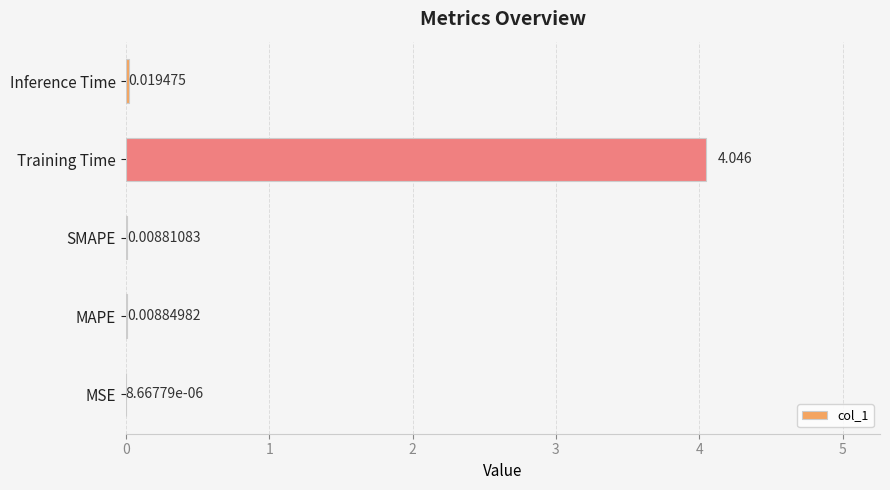

Where is the data nearest to the value 2?

Inference Time